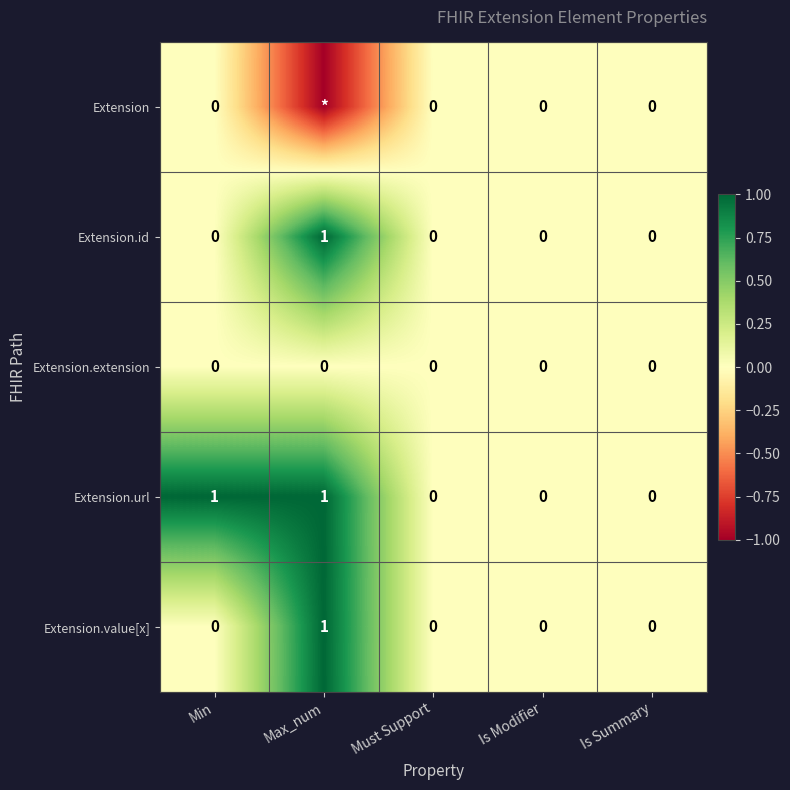

At which category does the chart reach its peak across all series?

Max_num